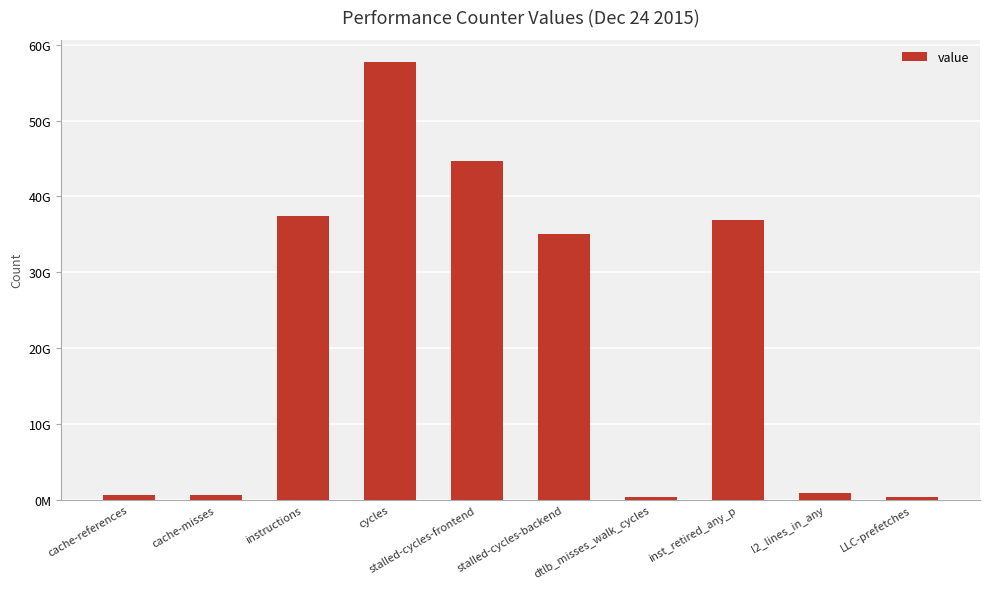

Reading left to right, extract all data points from this chart.

607782502	560453277	37476459266	57763144998	44657310063	35021793010	345016096	36854181742	924165530	310873497